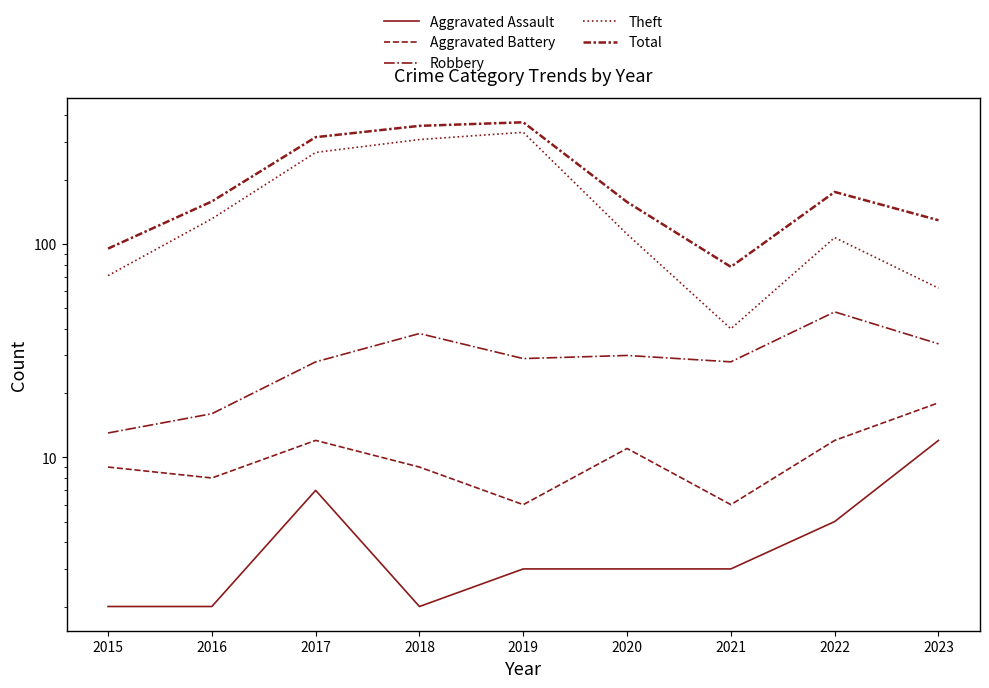

At which category does Theft reach its first local peak?

2019